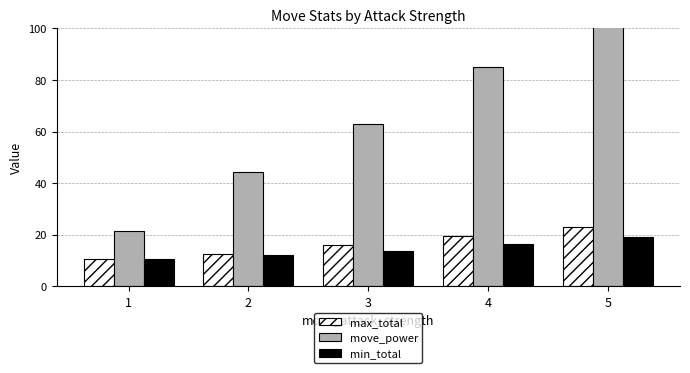

What is the total value across all series at 2?

68.9